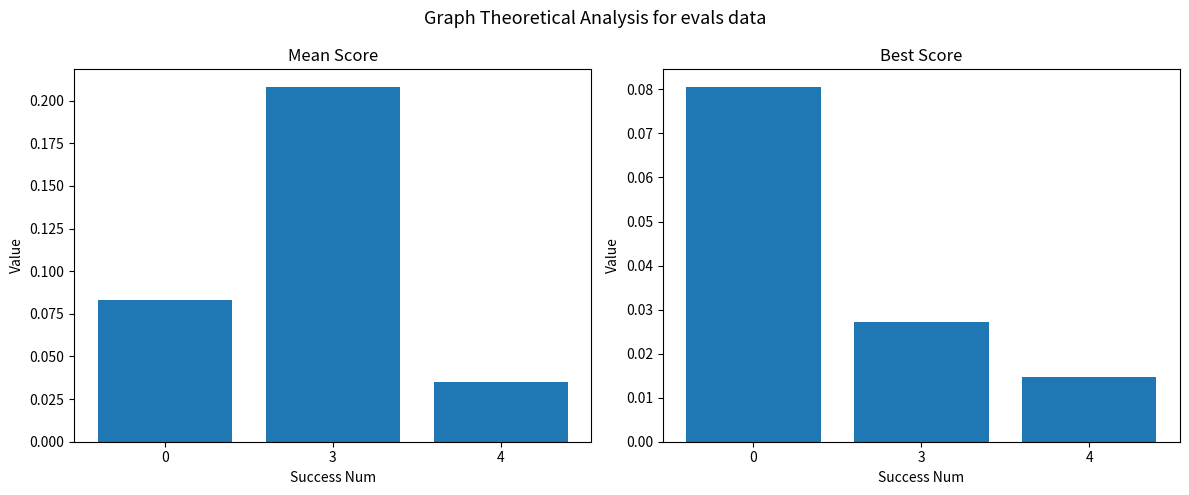

How many distinct data groups are displayed?

2